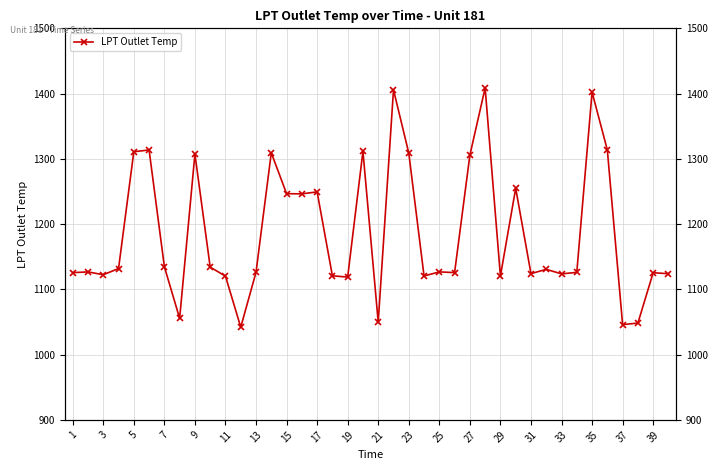

Does the chart have visible grid lines?

Yes